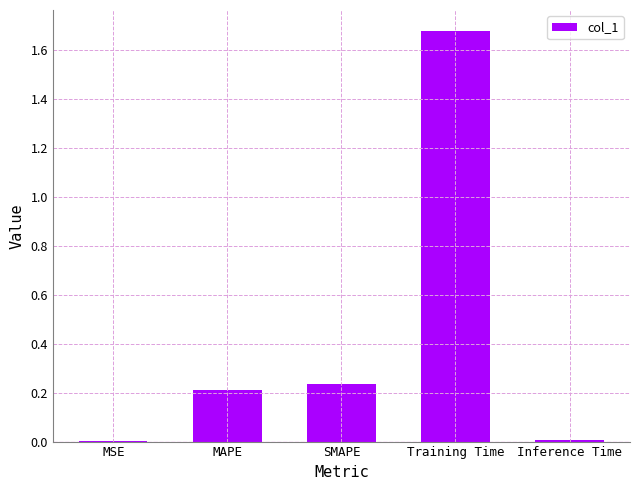

What is the change in value from SMAPE to Training Time?

+1.4